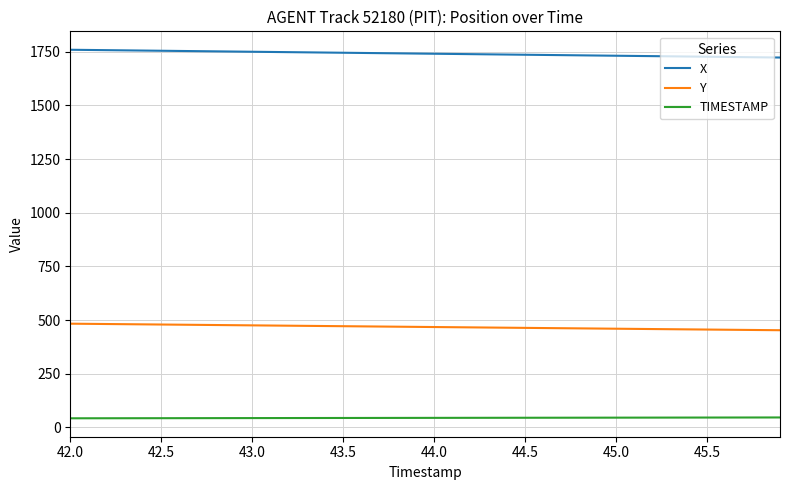

Count the number of categories in the chart.

40